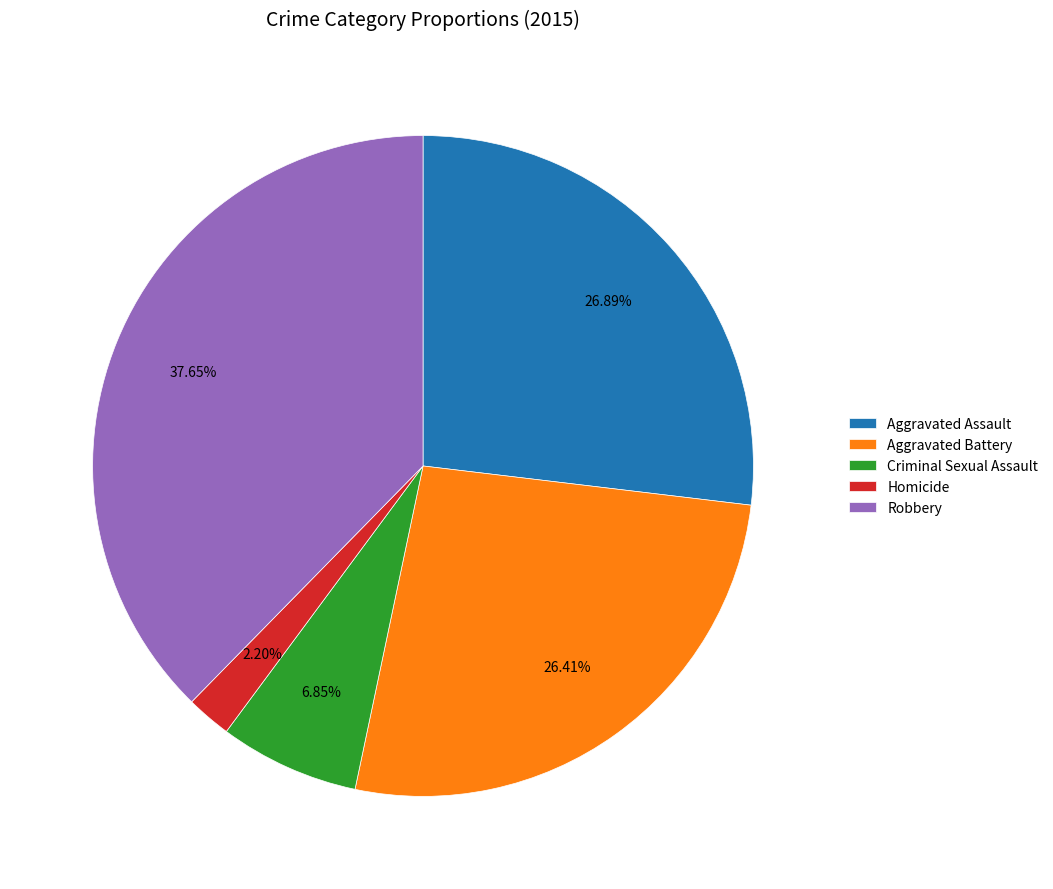

Is there a majority slice in this chart?

No